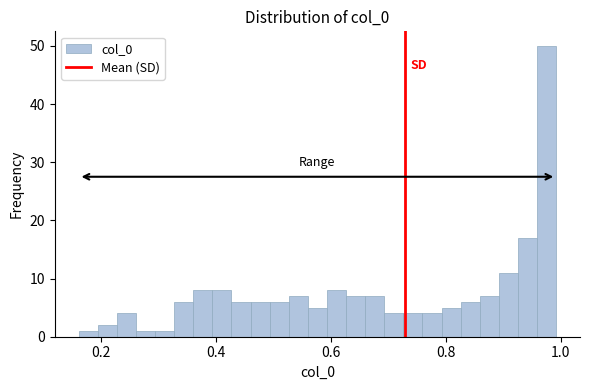

Read against the x-axis, roughly where is the centre of the tallest bar?

0.98